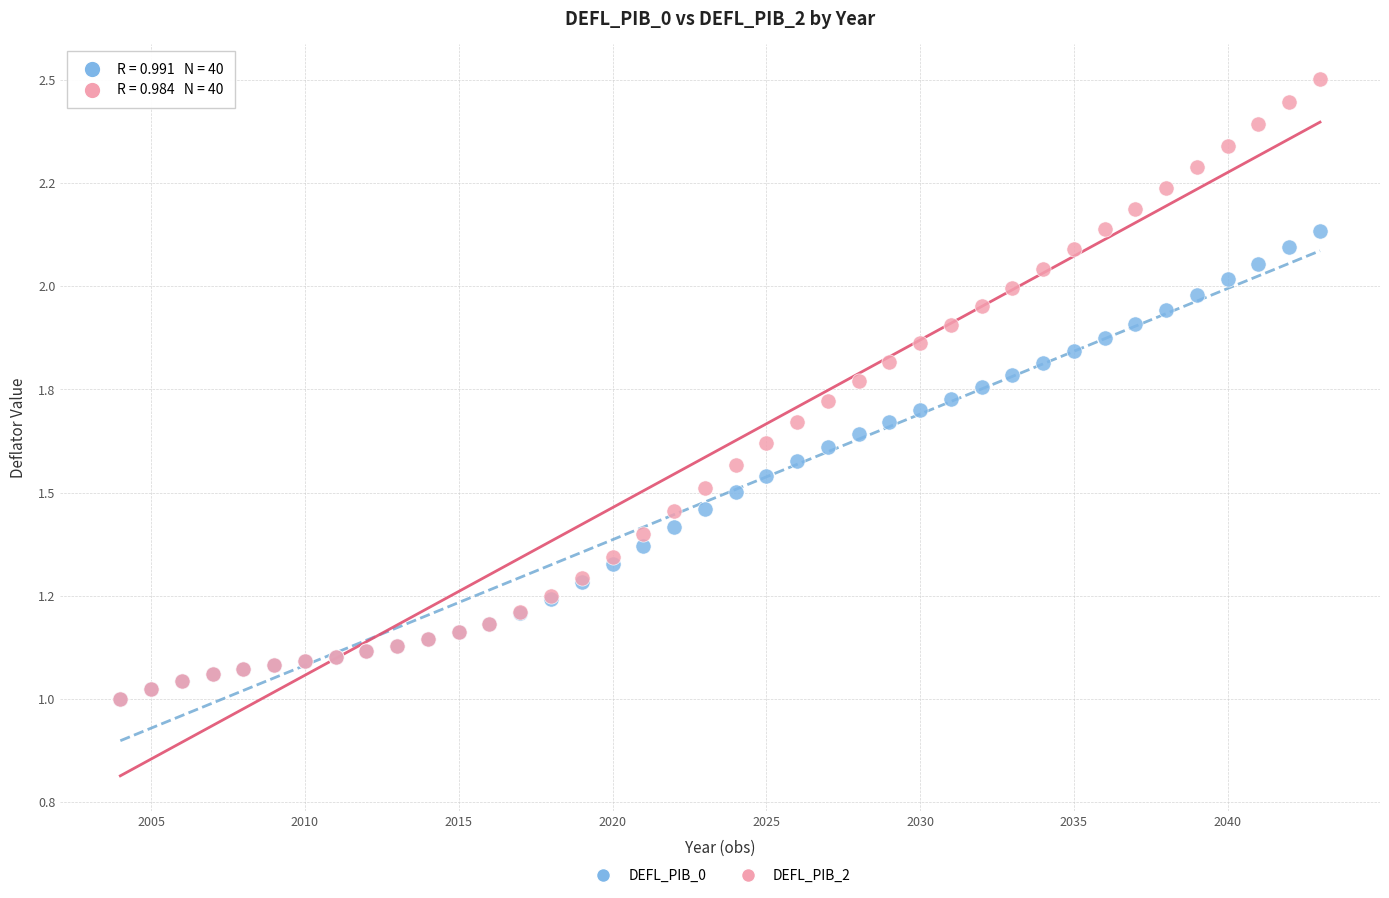

What are all the series names shown in the legend?

DEFL_PIB_0, DEFL_PIB_2